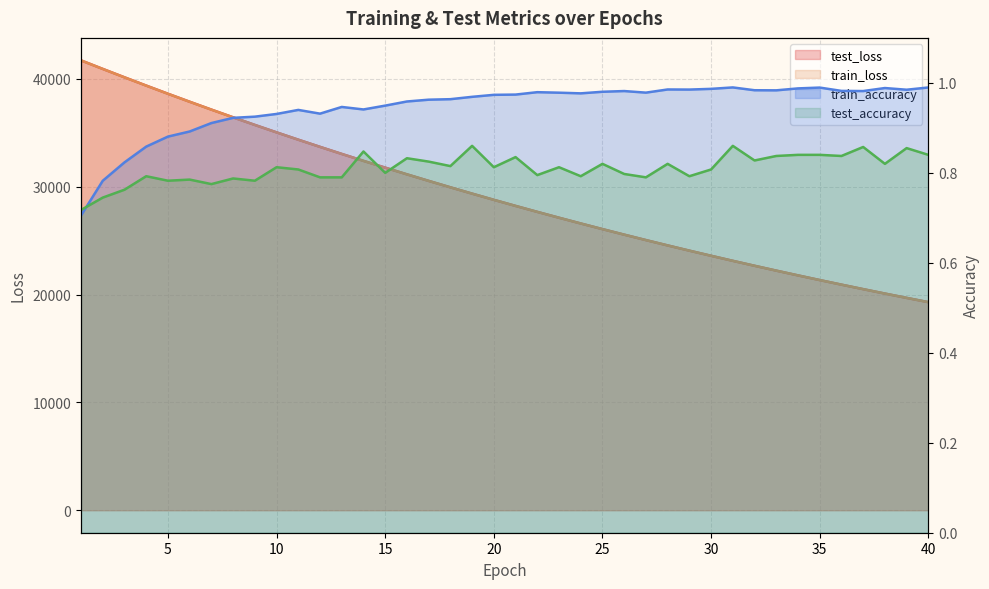

At 15, list the series in order from smallest to largest.

test_accuracy, train_accuracy, train_loss, test_loss